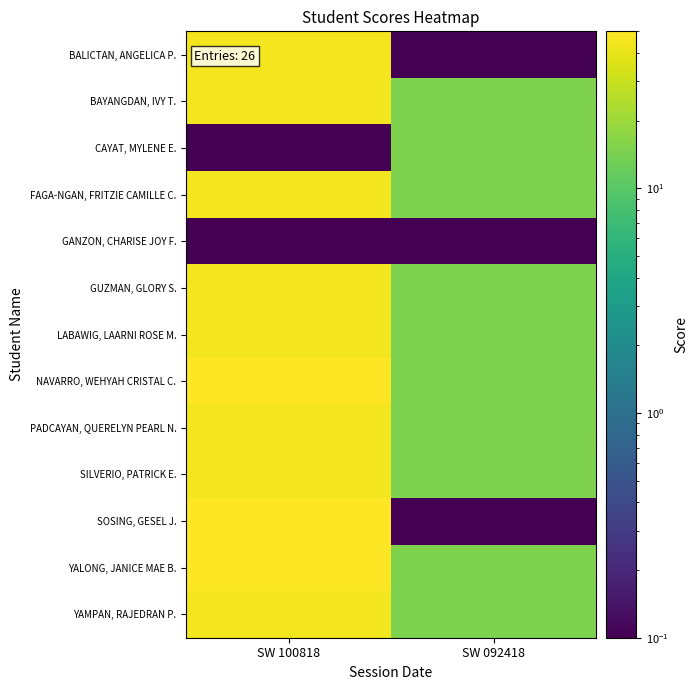

How many data points does each series have?

2